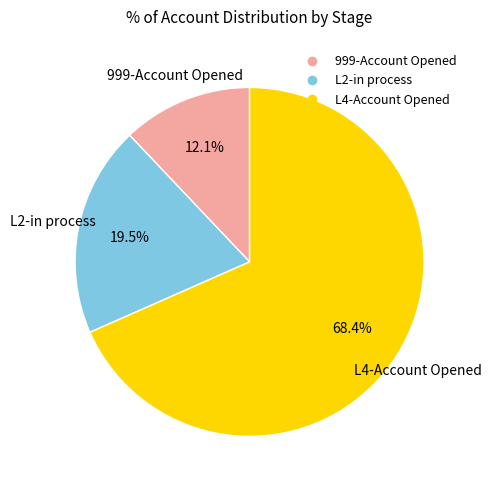

How many segments does this pie chart have?

3